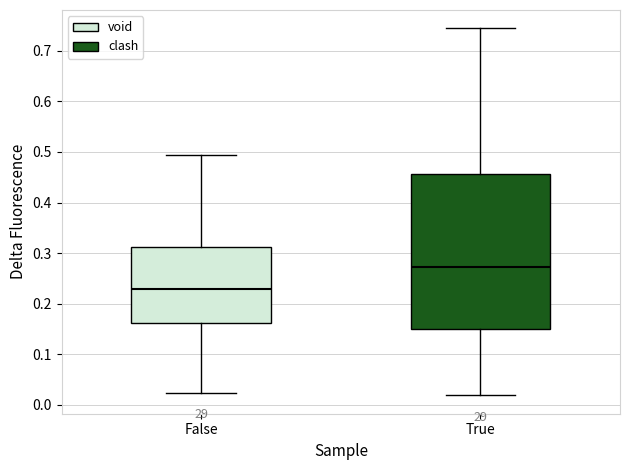

Where does the median line of the box for True sit on the y-axis? The values are not printed on the chart, so give them approximately, as read against the axis.

0.27